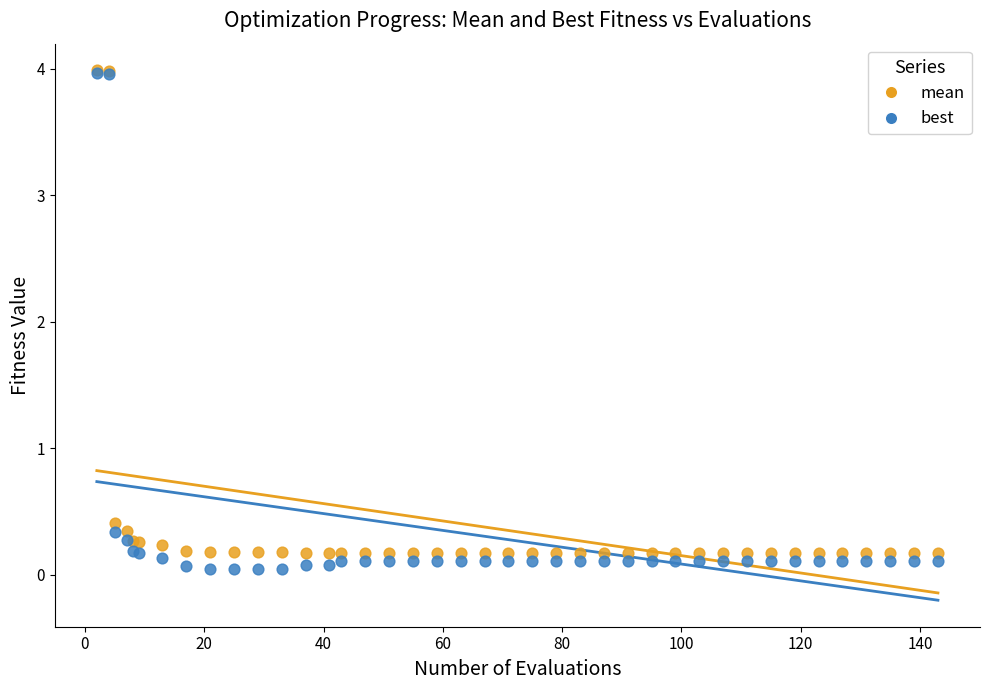

Across all series, what Y value is closest to 2?

0.4